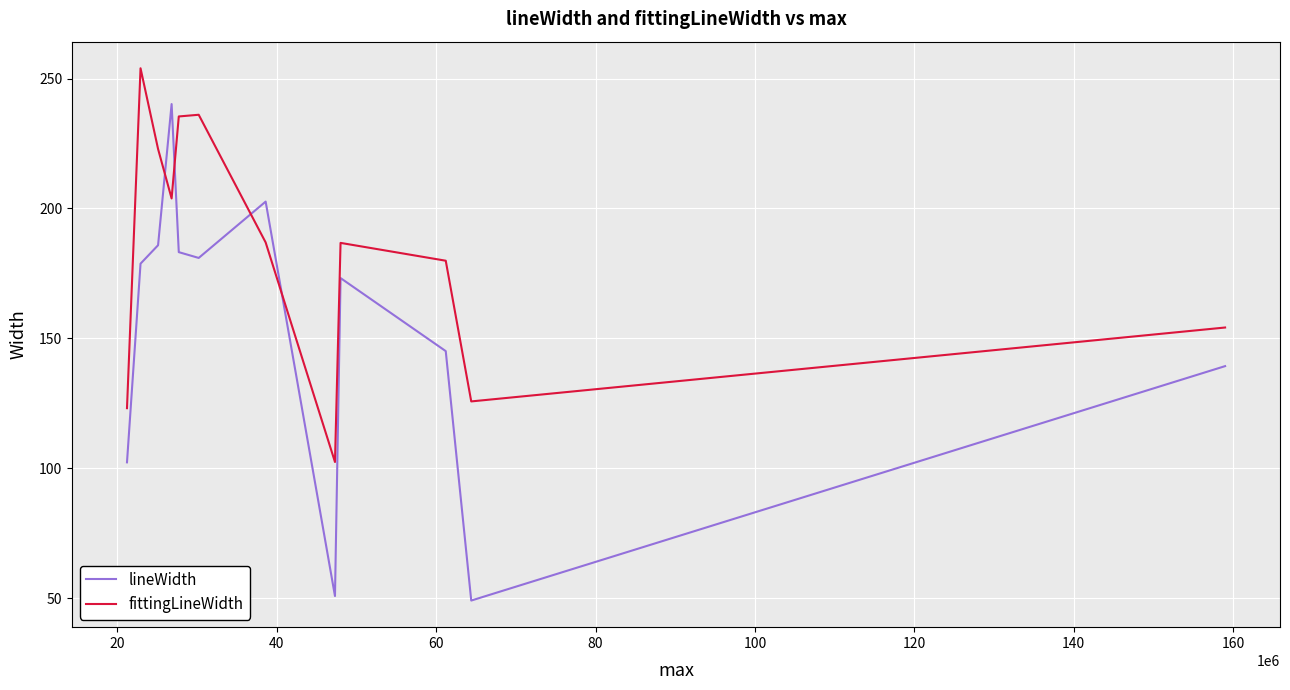

What is the minimum value for lineWidth?

49.1